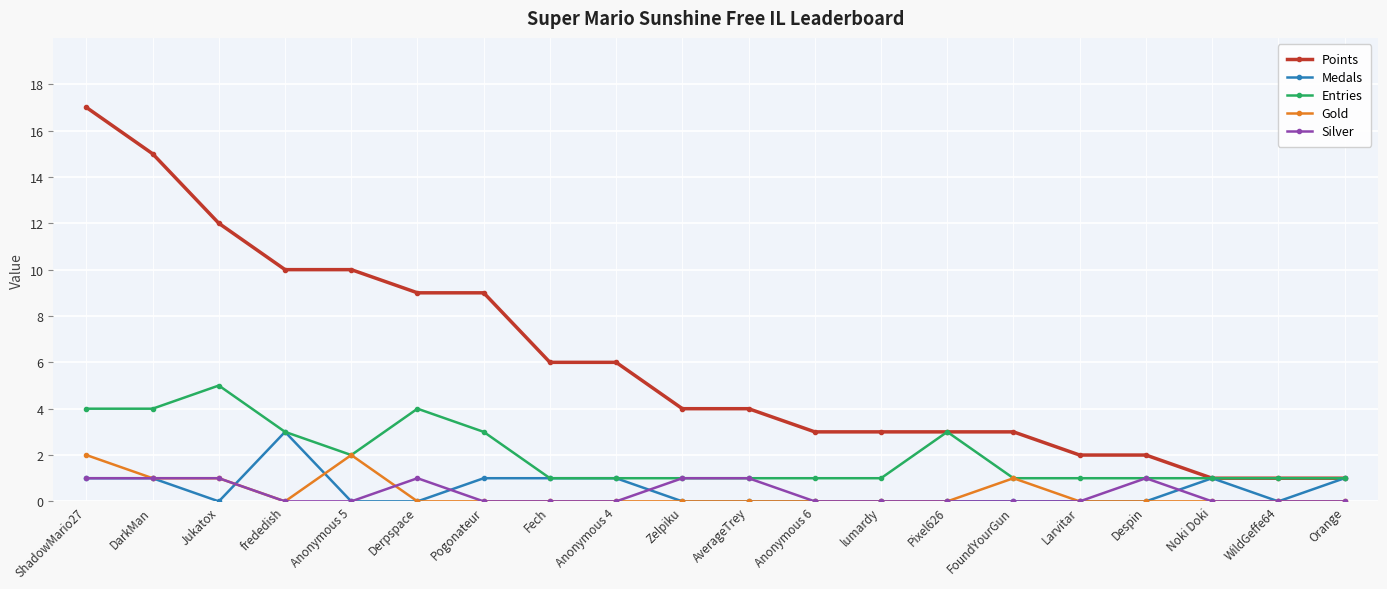

What position from the right is Larvitar?

5